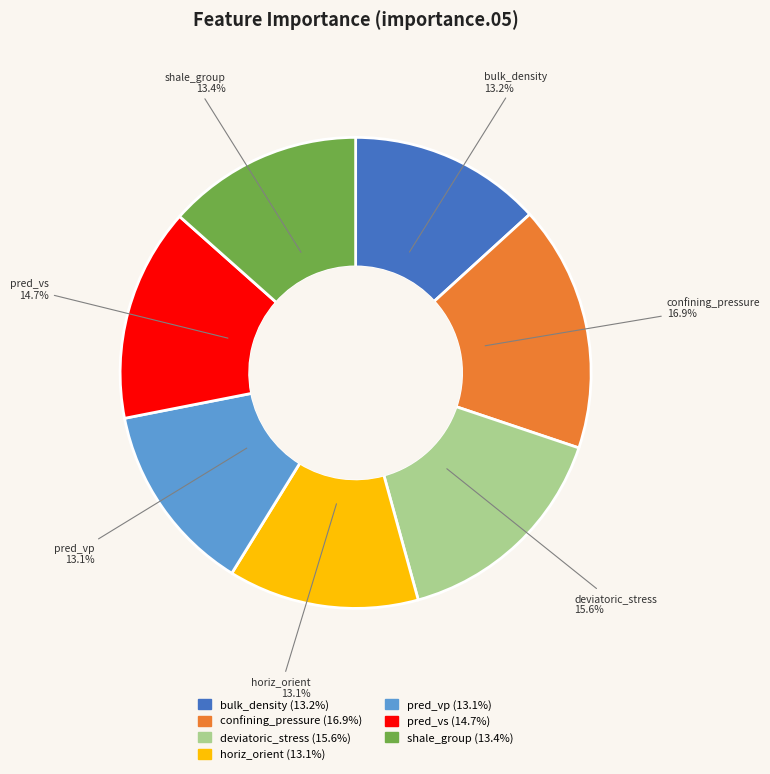

What is the largest slice in the pie chart?

confining_pressure